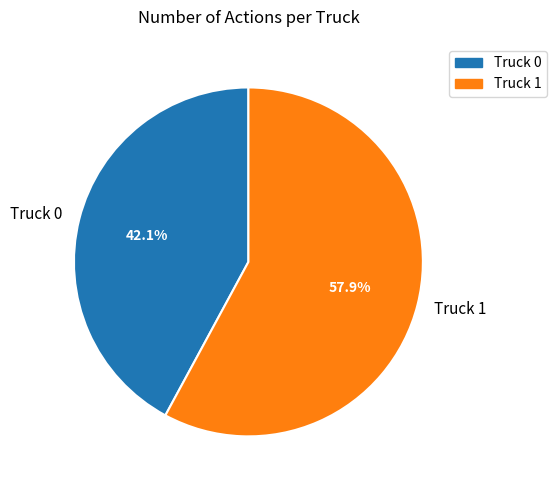

To the nearest percent, what is the combined percentage of Truck 0 and Truck 1?

100%